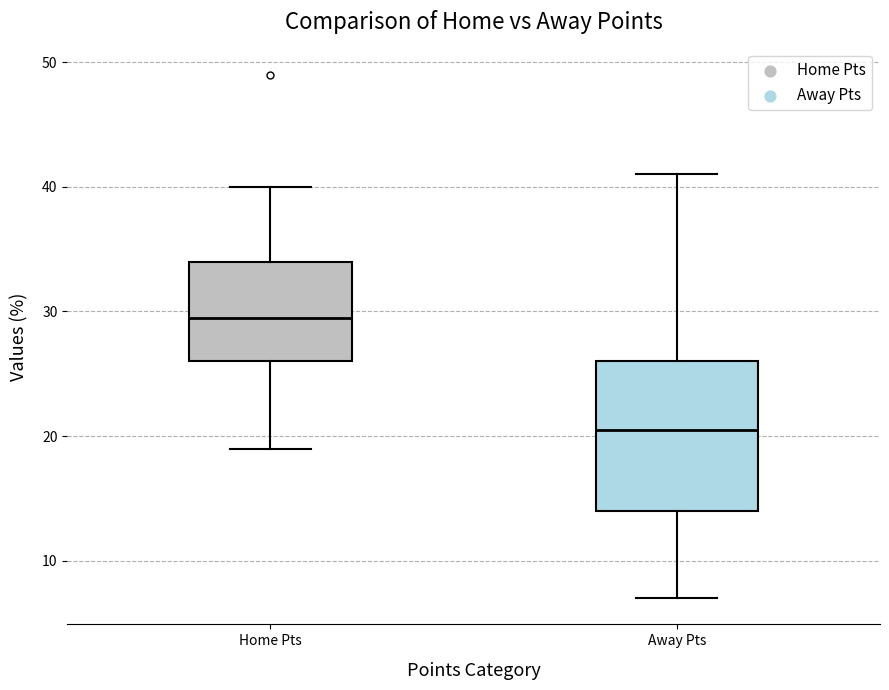

Where is the upper edge of the box for Home Pts on the y-axis? The values are not printed on the chart, so give them approximately, as read against the axis.

34